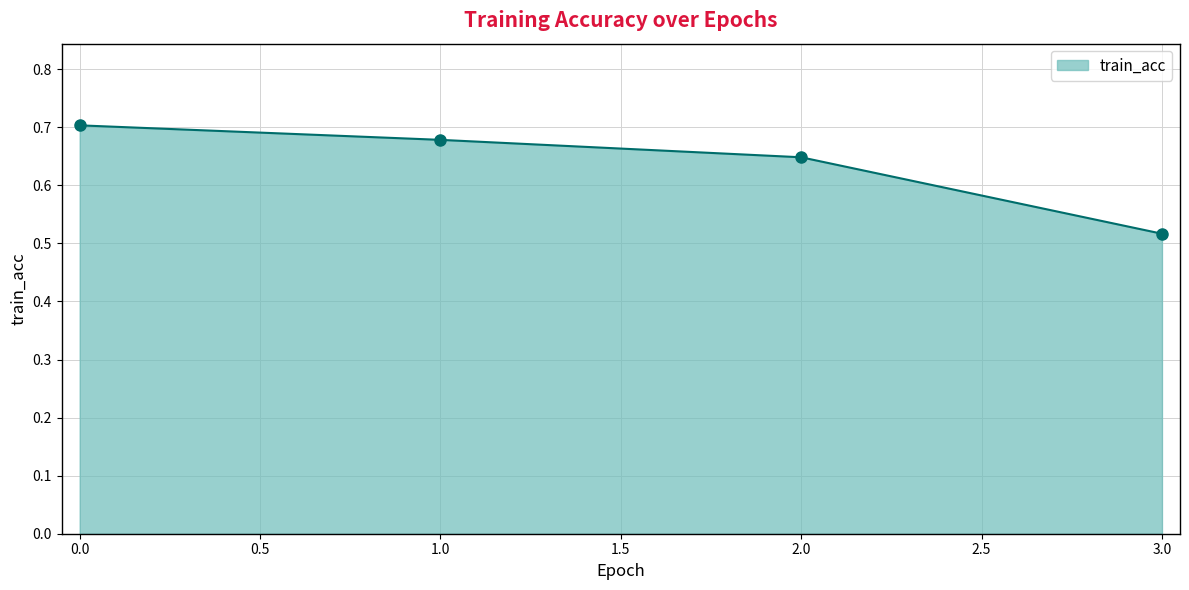

What is the label of the 2nd point from the left?

1.0